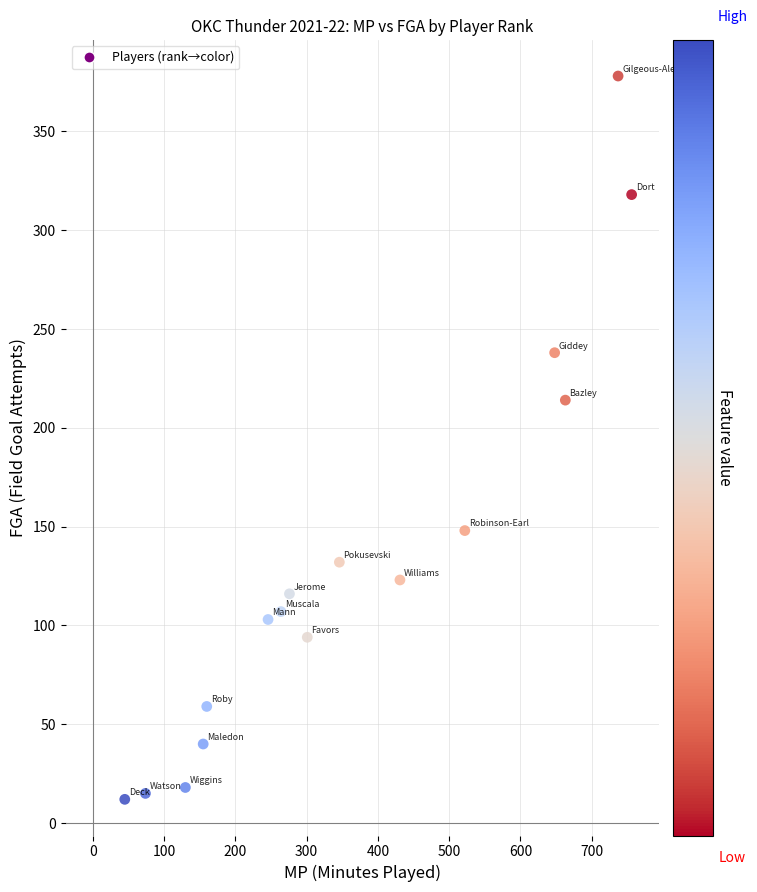

What is the range of Y values (max minus min)?

366